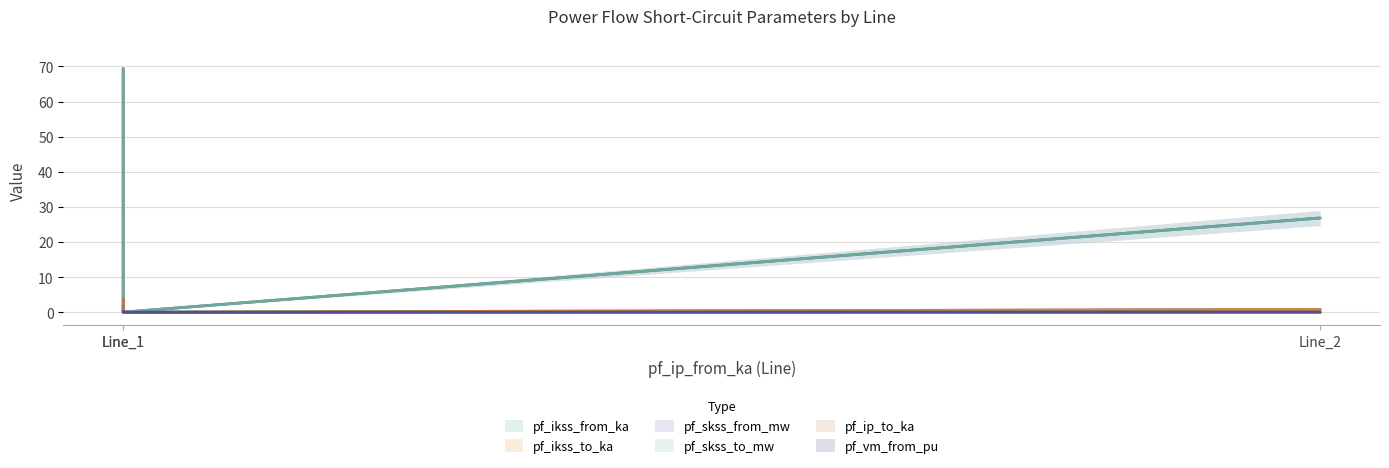

Which category has the lowest value across all series?

Line_1